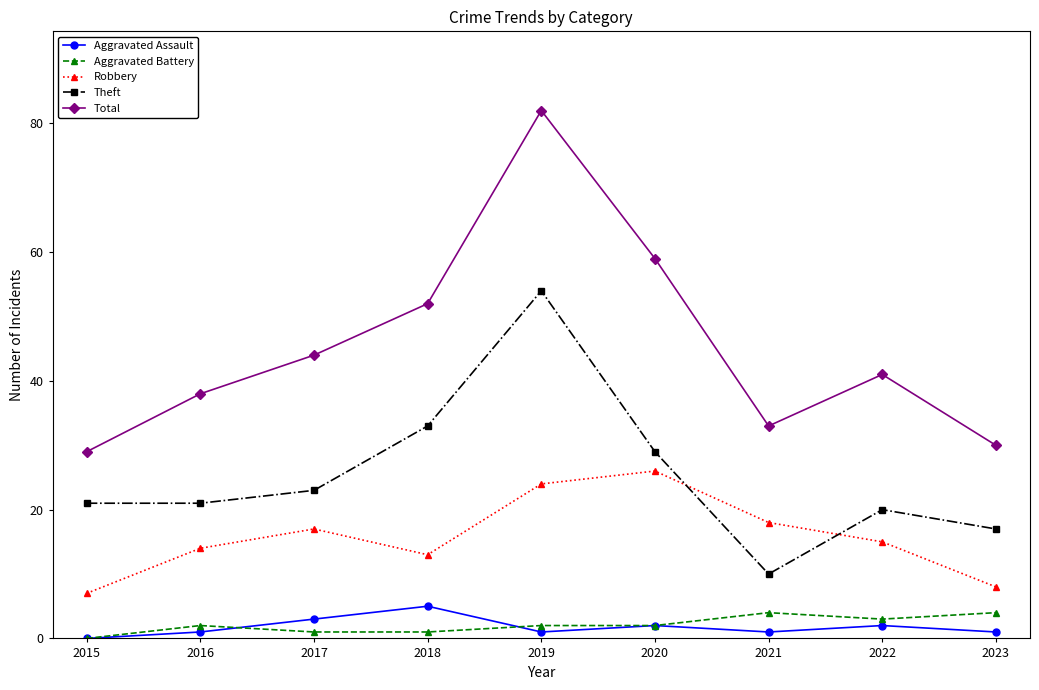

Reading left to right, transcribe all the data shown in this chart.

Aggravated Assault: 0	1	3	5	1	2	1	2	1
Aggravated Battery: 0	2	1	1	2	2	4	3	4
Robbery: 7	14	17	13	24	26	18	15	8
Theft: 21	21	23	33	54	29	10	20	17
Total: 29	38	44	52	82	59	33	41	30